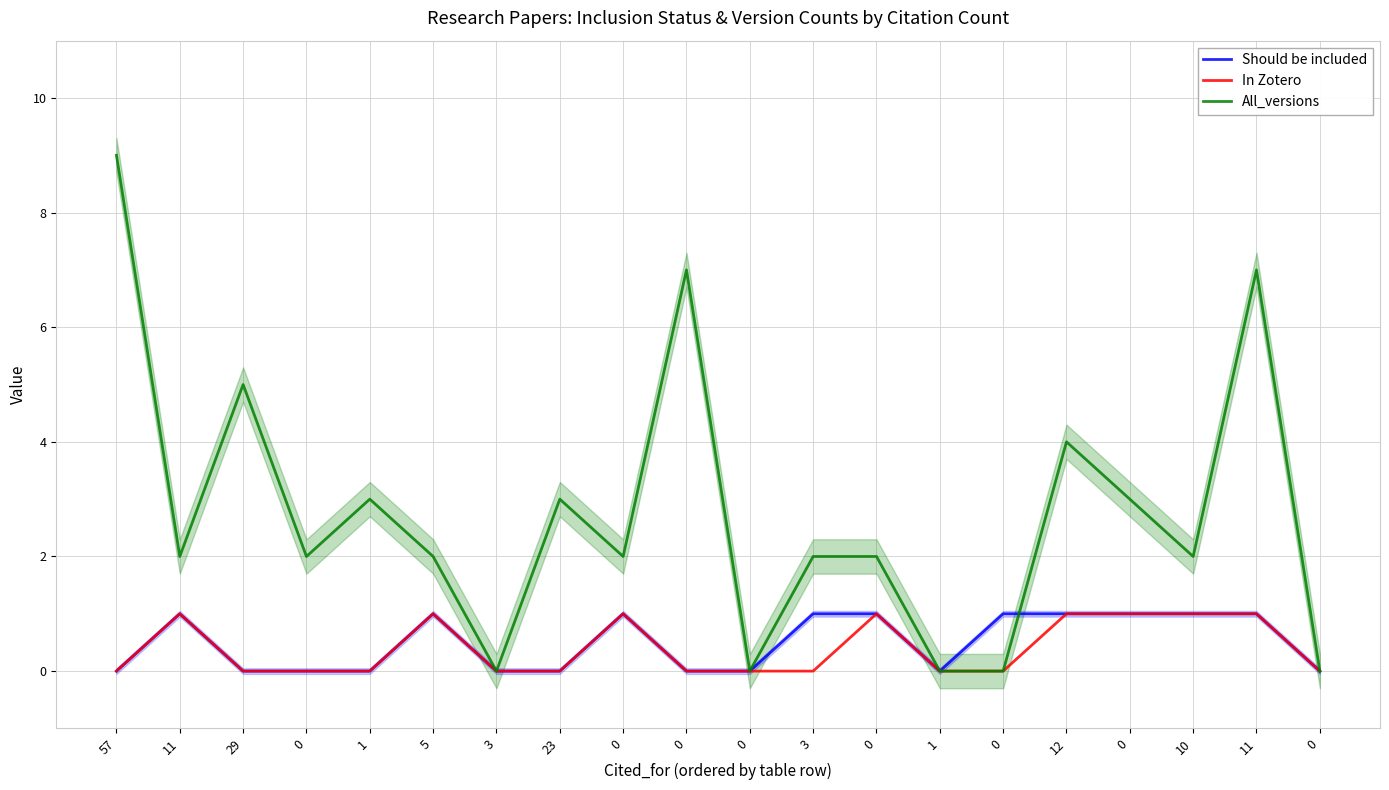

Rank the series by their maximum value, from lowest to highest.

Should be included, In Zotero, All_versions